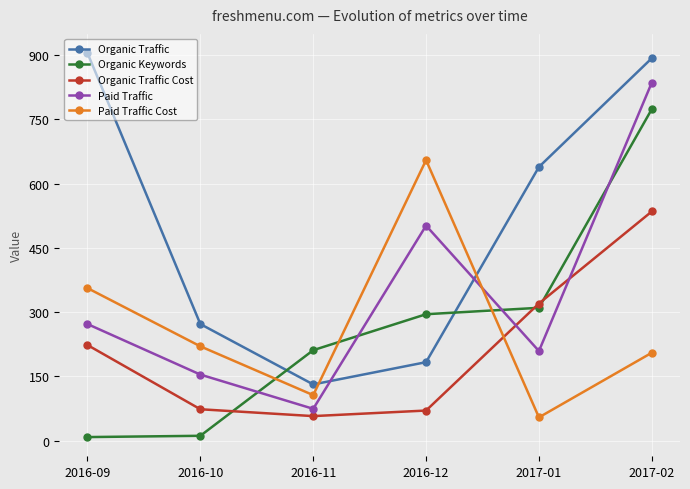

The value of Organic Traffic Cost at 2017-01 is 82. True or false?

False